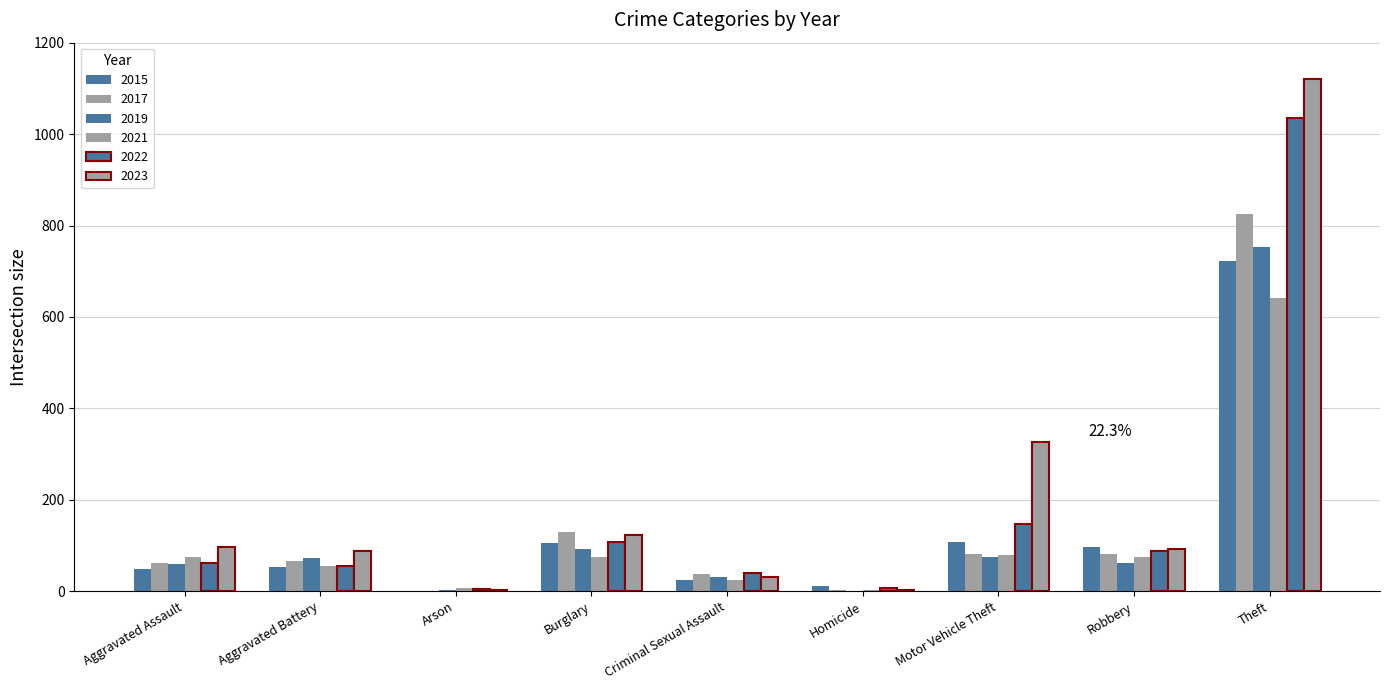

At which label does 2019 first exceed 61?

Aggravated Battery